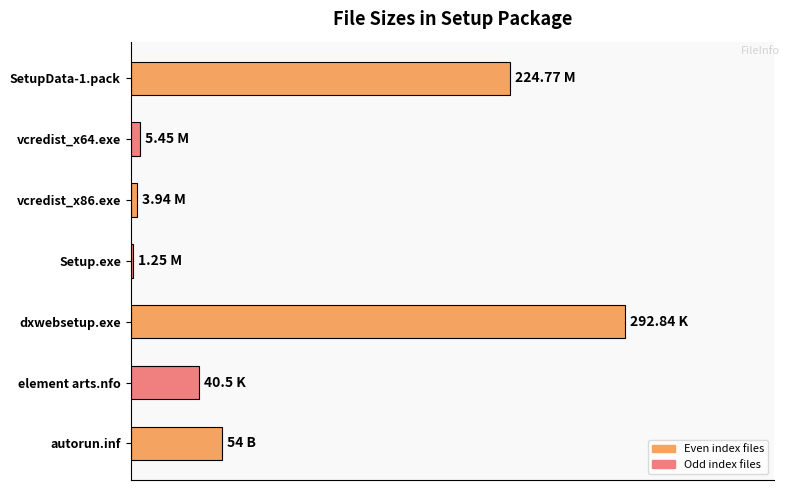

Are the bars horizontal?

Yes